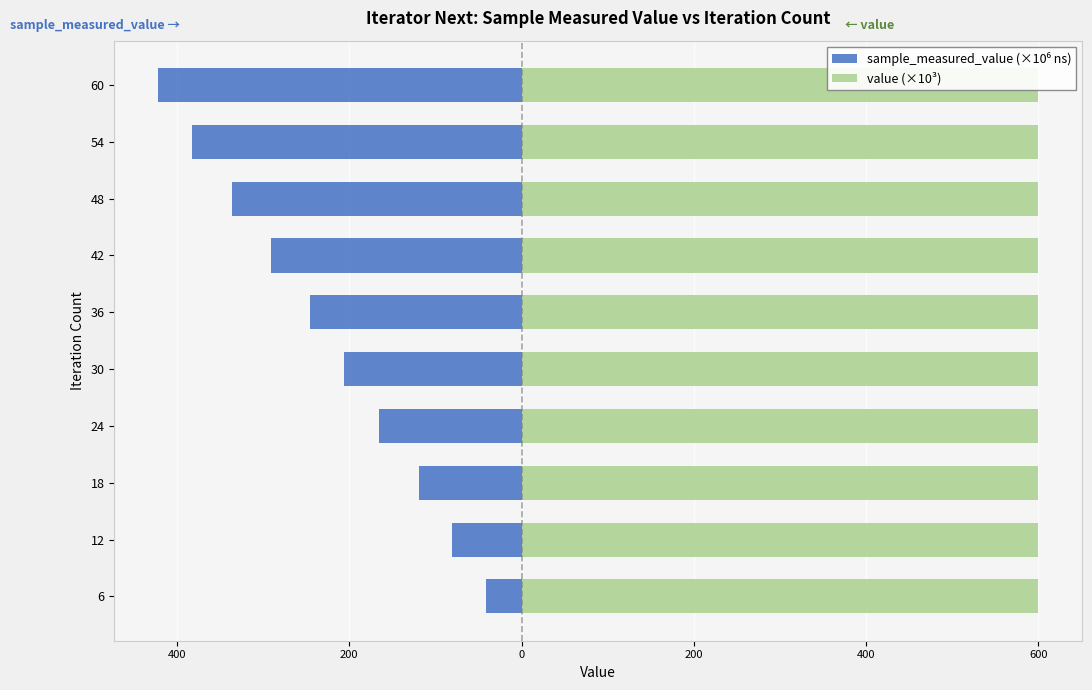

Is it true that value (×10³) equals 0.9 at 0?

False